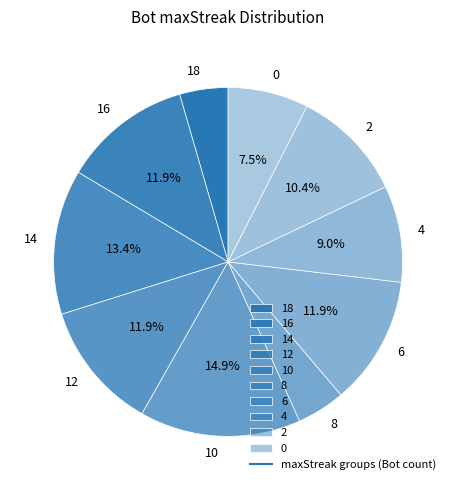

Which has a higher value, 0 or 6?

6